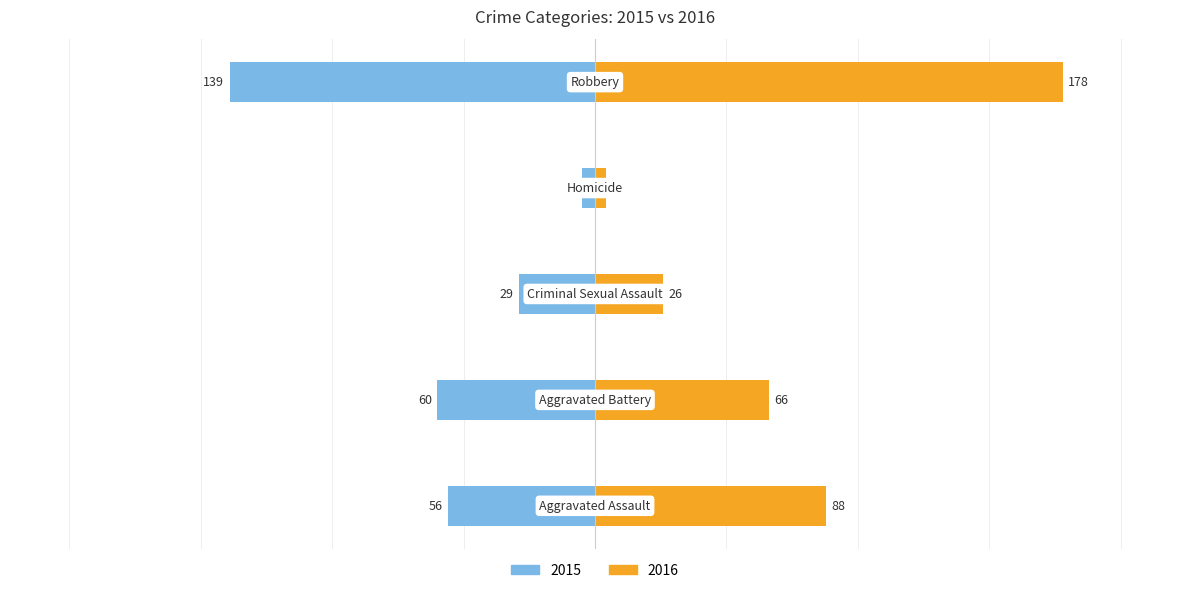

What are all the series names shown in the legend?

2015, 2016